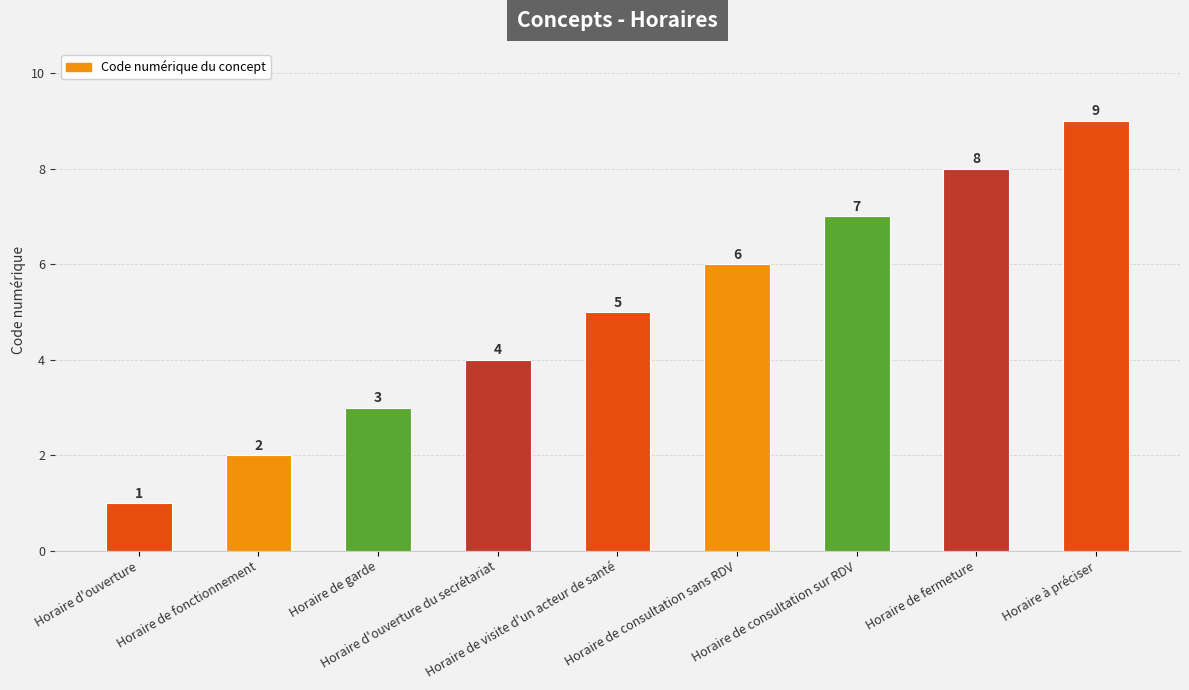

What is the change in value from Horaire d'ouverture du secrétariat to Horaire de consultation sur RDV?

+3